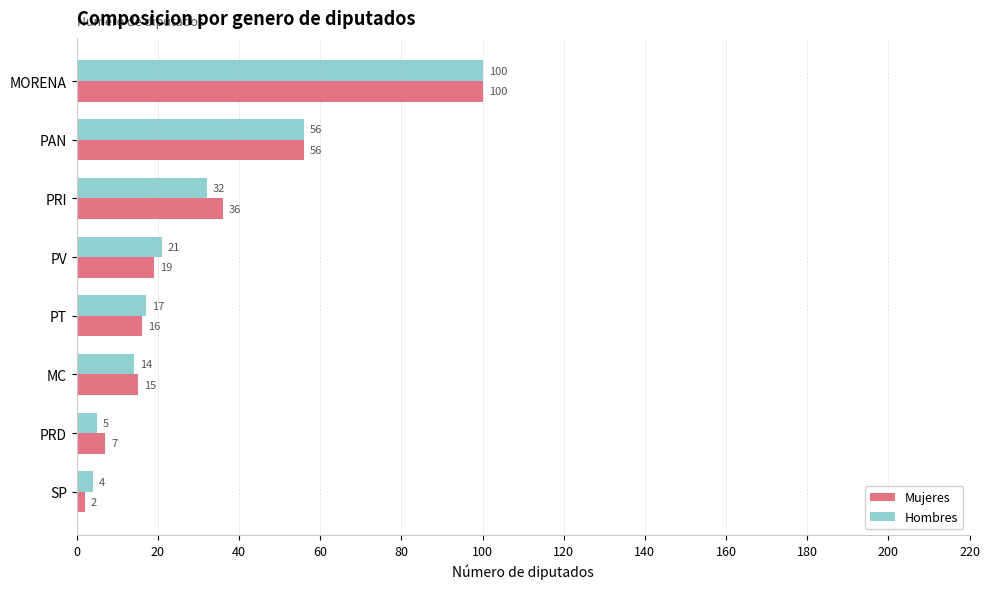

The value of Mujeres at PAN is 56. True or false?

True